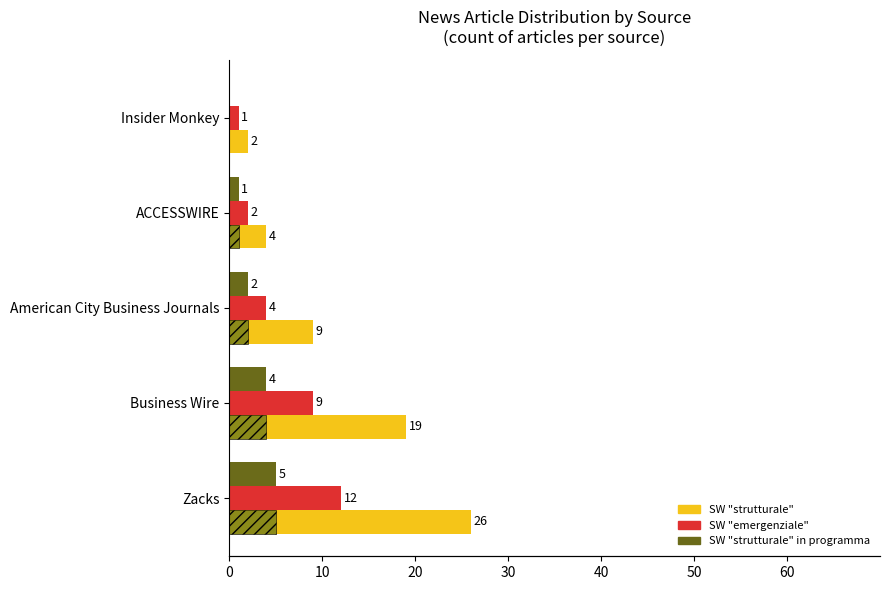

List the series in order of their overall mean, highest first.

SW "strutturale", SW "emergenziale", SW "strutturale" in programma